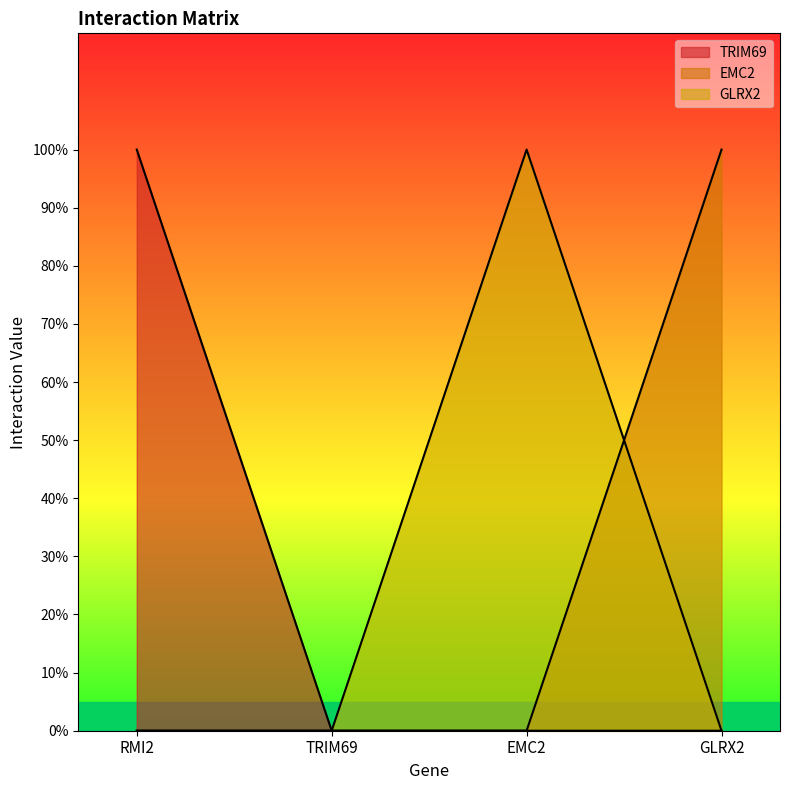

What is the label of the 4th point from the left?

GLRX2